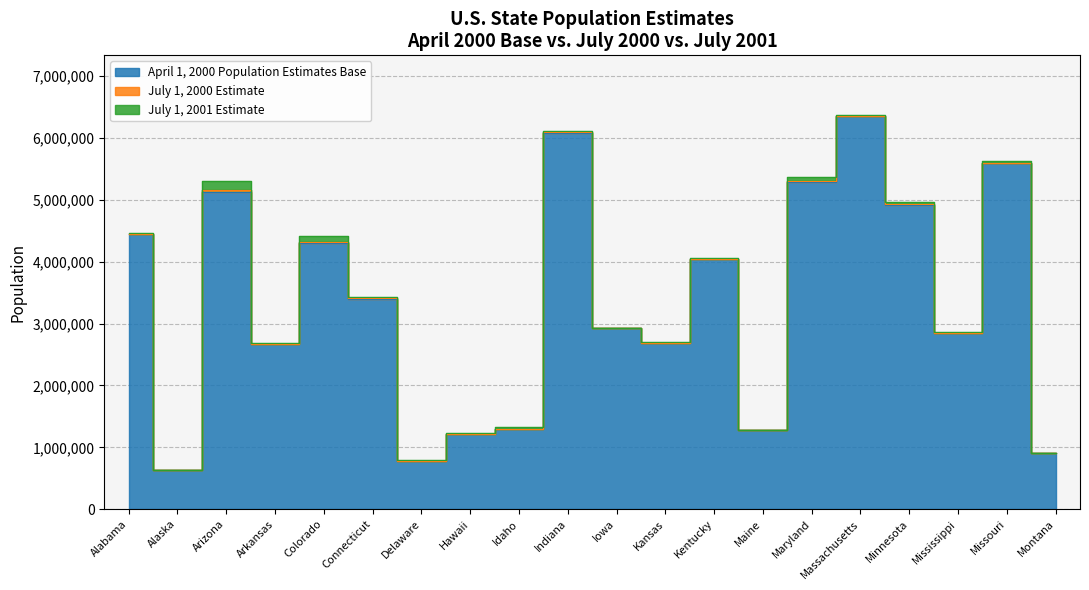

At which category is the sum across all series the highest?

Massachusetts